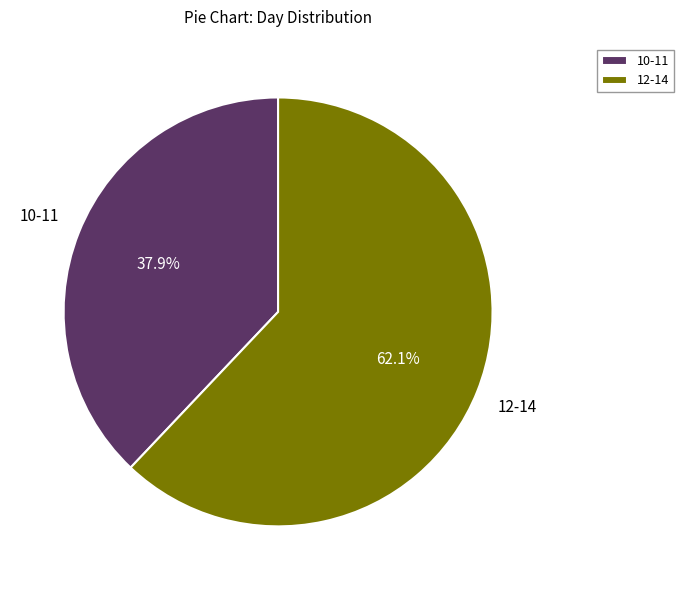

Does 12-14 account for over 50% of the chart?

Yes